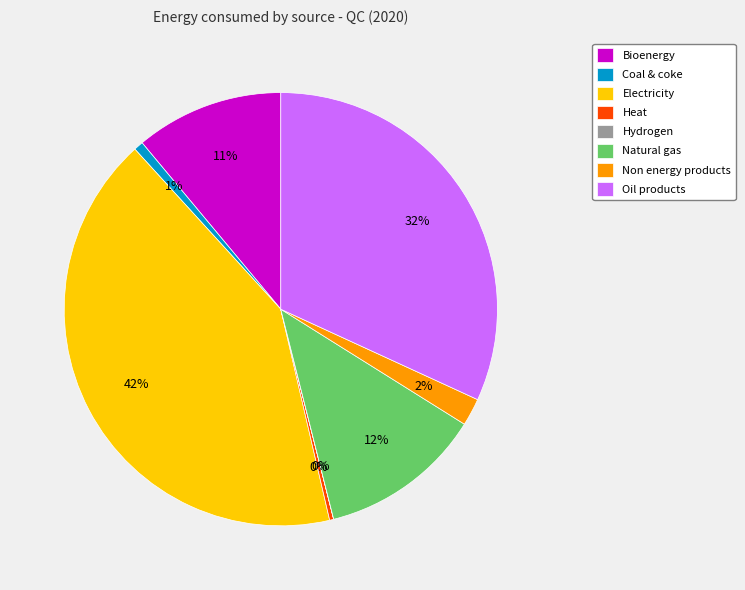

To the nearest percent, what is the difference between the largest and smallest slice percentages?

42%